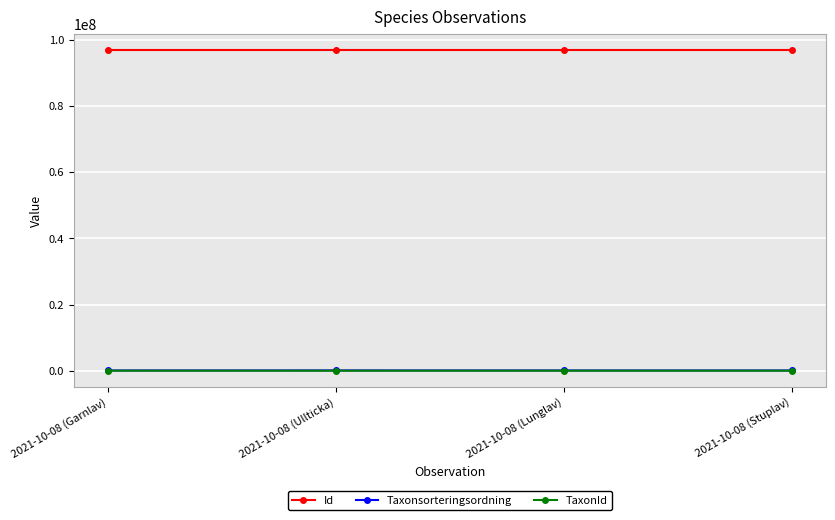

Which series has the largest total across all categories?

Id